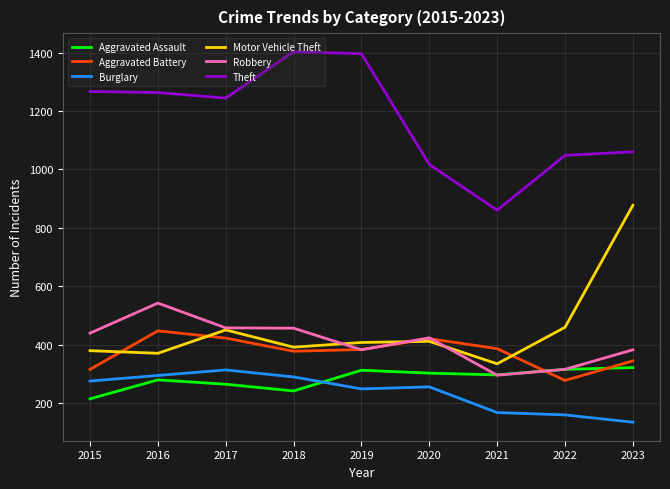

What is the minimum value shown in the chart?

134